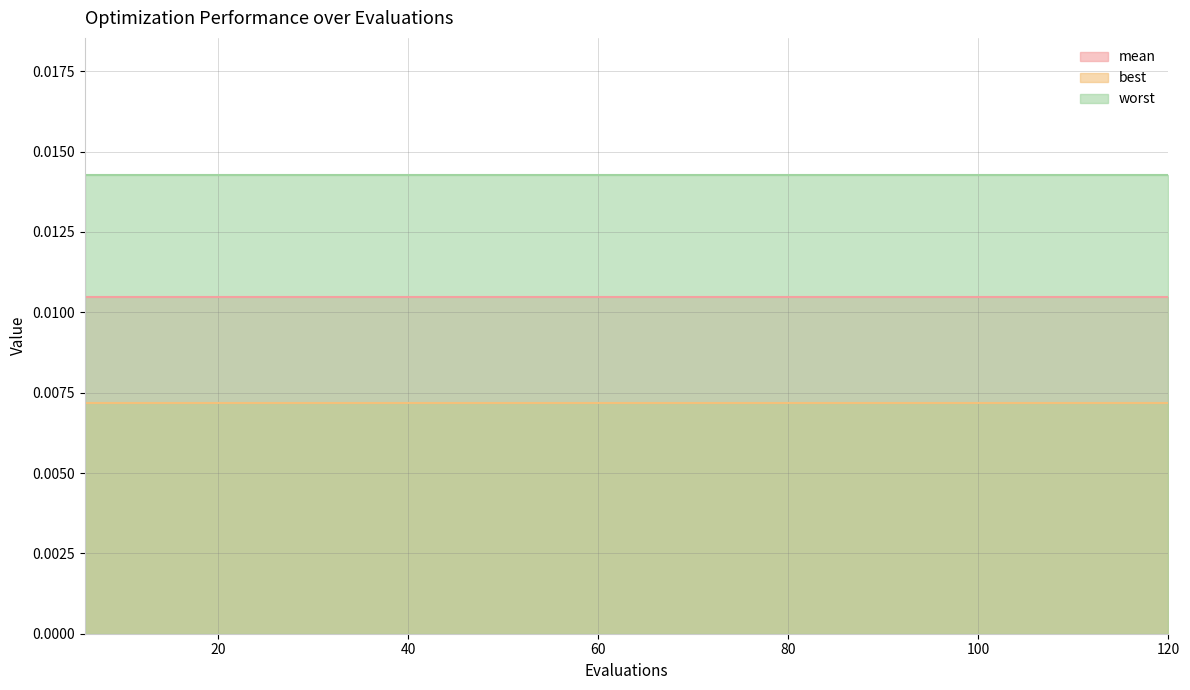

The value of worst at 36 is 0.0. True or false?

False